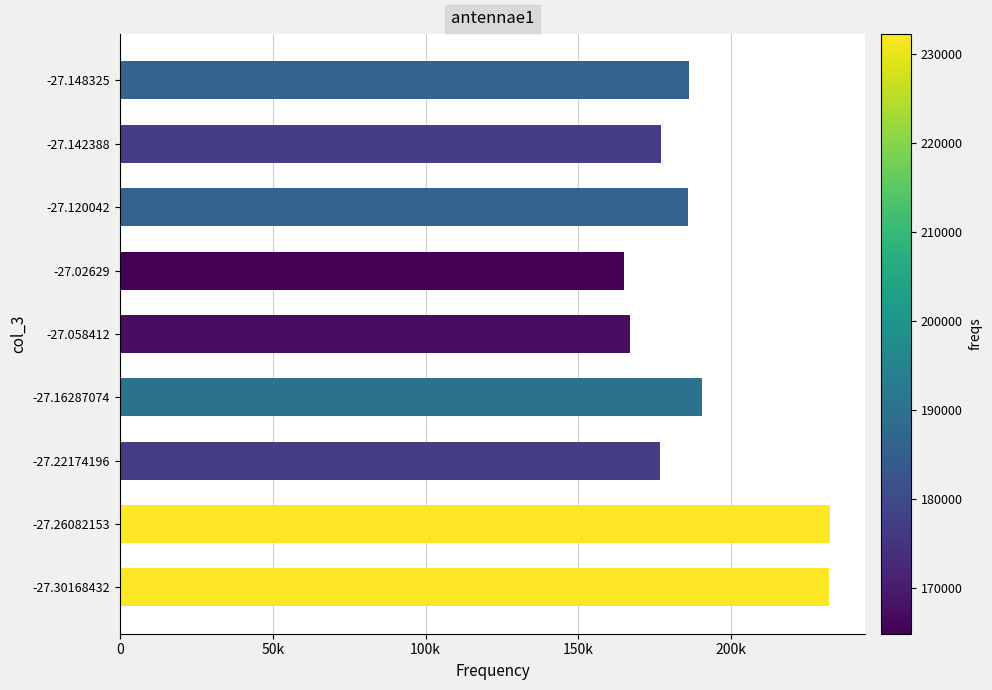

Does the chart contain any negative values?

No